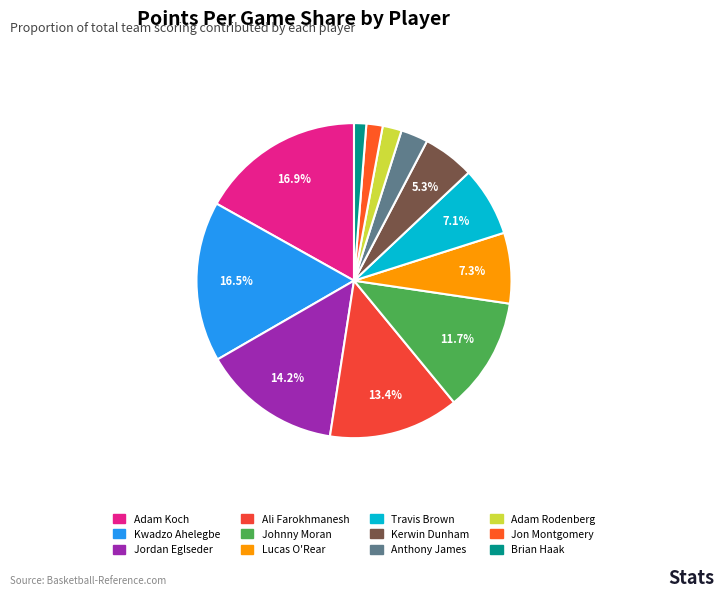

Which category has the biggest portion of the pie?

Adam Koch